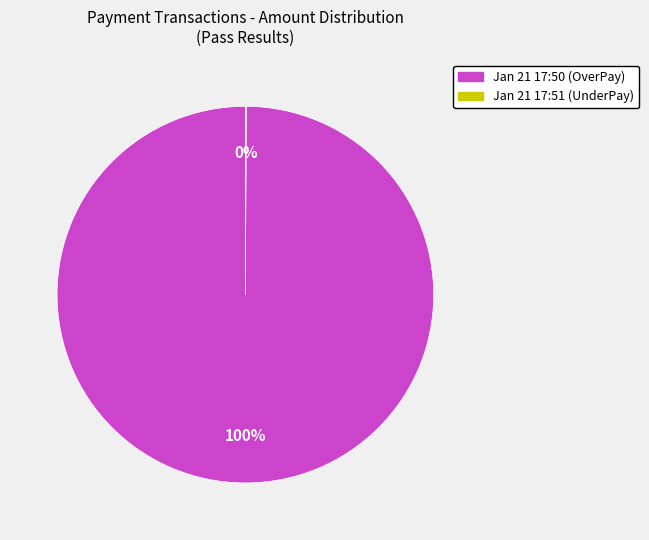

To the nearest percent, what is the difference between the largest and smallest slice percentages?

100%